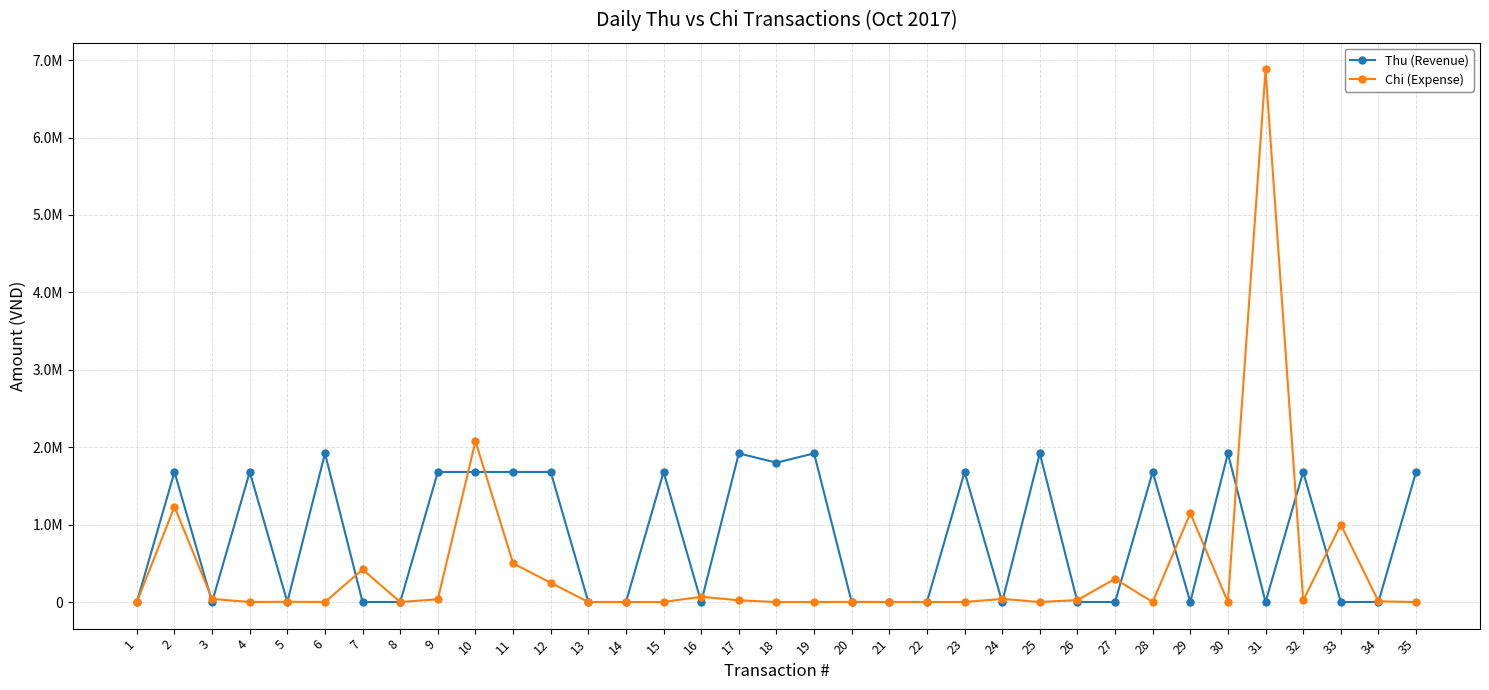

True or false: Thu (Revenue) and Chi (Expense) cross at least once.

True